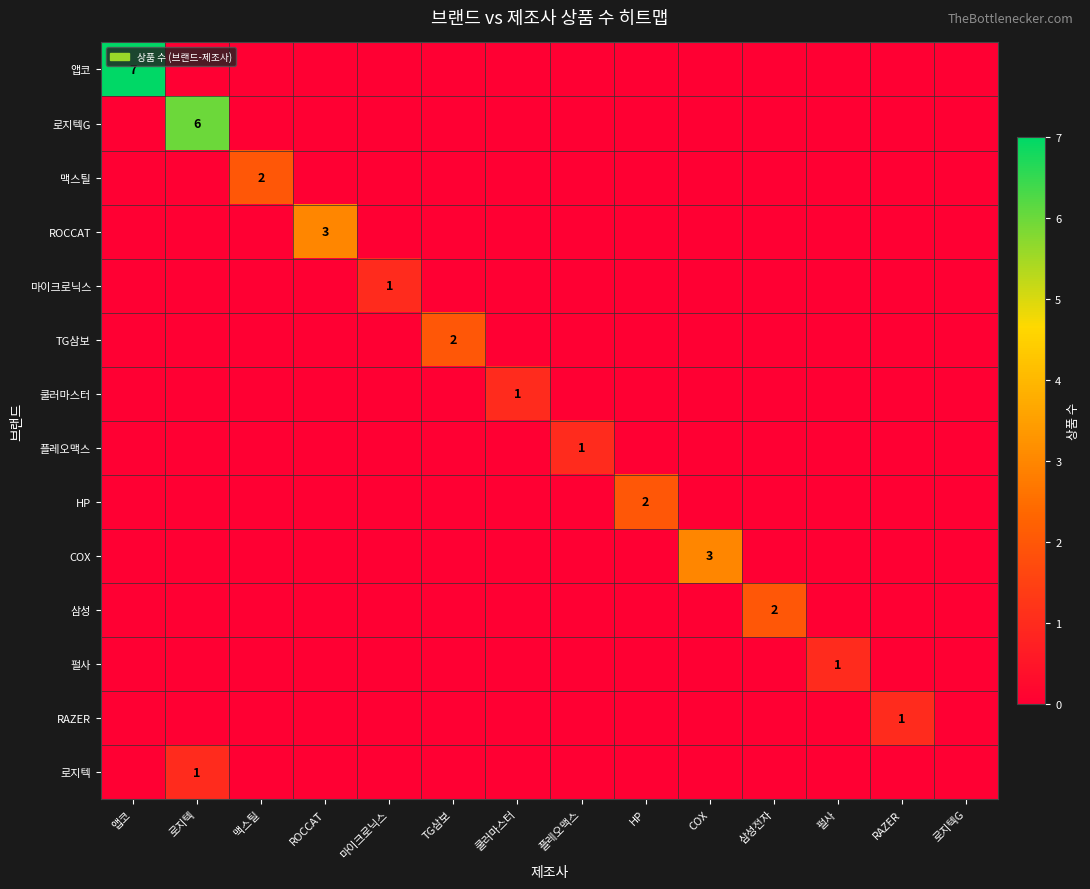

Rank the series at 펄사 from highest to lowest value.

펄사, 앱코, 로지텍G, 맥스틸, ROCCAT, 마이크로닉스, TG삼보, 쿨러마스터, 플레오맥스, HP, COX, 삼성, RAZER, 로지텍